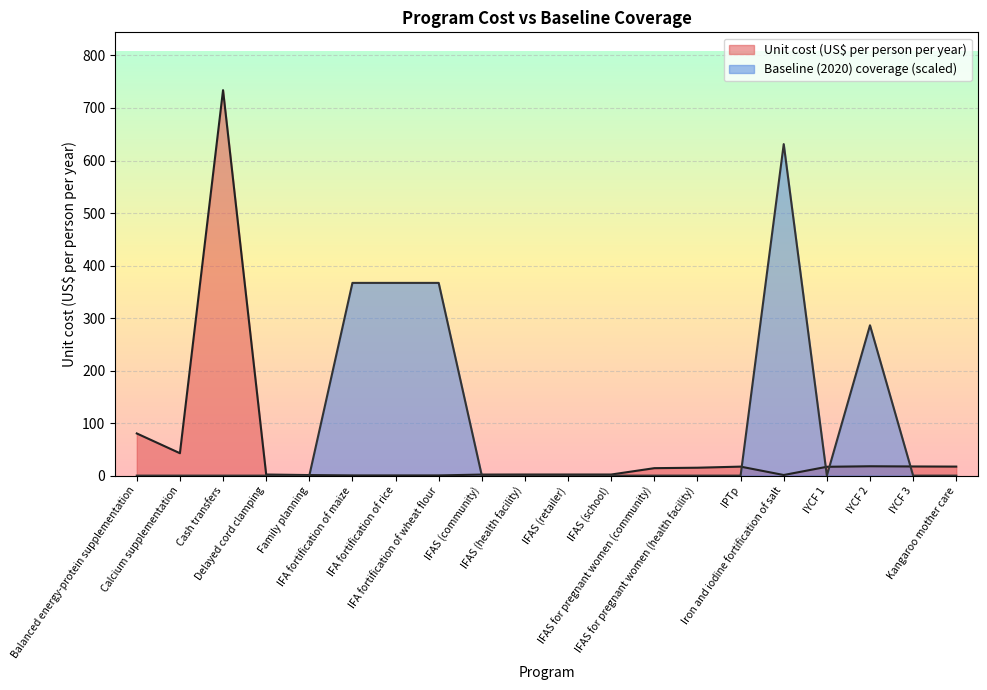

Reading left to right, what are all the values shown in this chart?

Unit cost (US$ per person per year): 80.3	42.7	734.0	2.1	1.1	0.4	0.4	0.4	2.0	2.1	2.1	2.1	14.2	15.1	17.1	1.2	16.8	17.8	17.4	17.2
Baseline (2020) coverage: 0.0	0.0	0.0	0.0	0.0	367.0	367.0	367.0	0.0	0.0	0.0	0.0	0.0	0.0	0.0	631.2	0.0	286.2	0.0	0.0